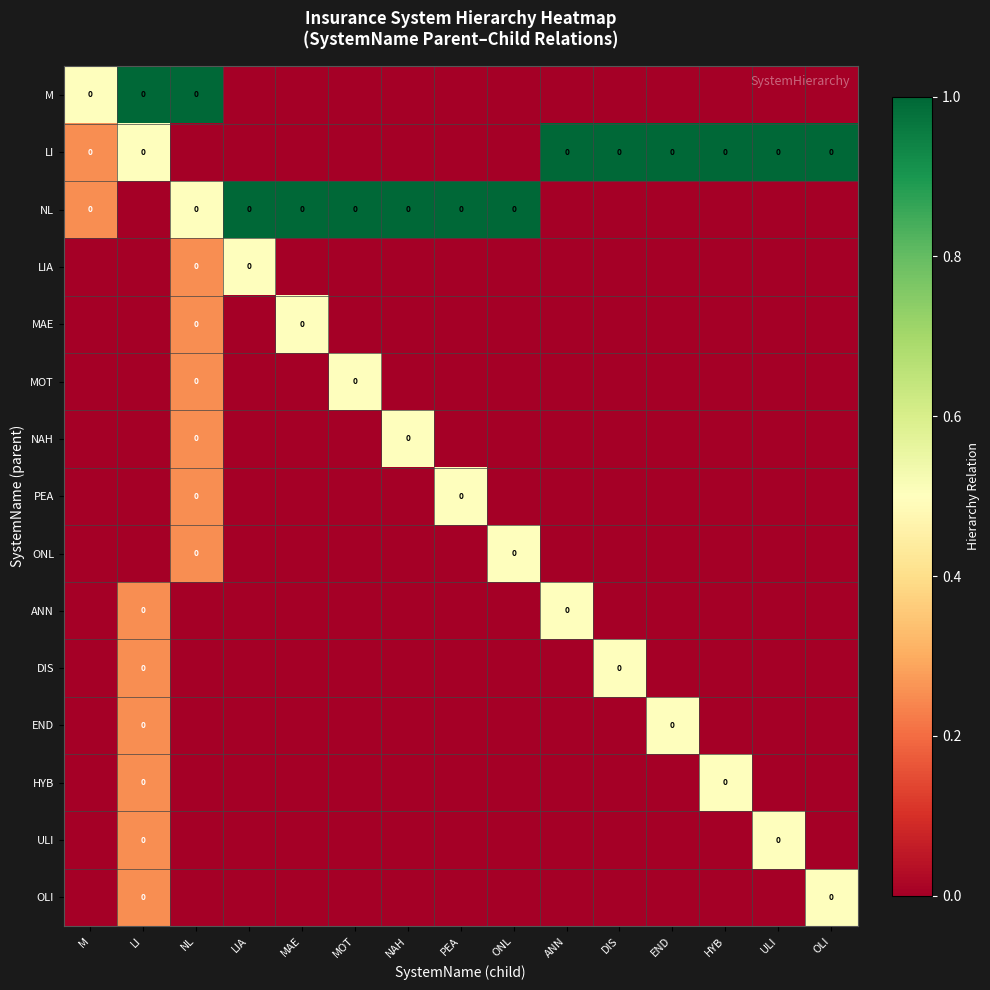

What is the difference between the highest and lowest values at HYB?

1.0